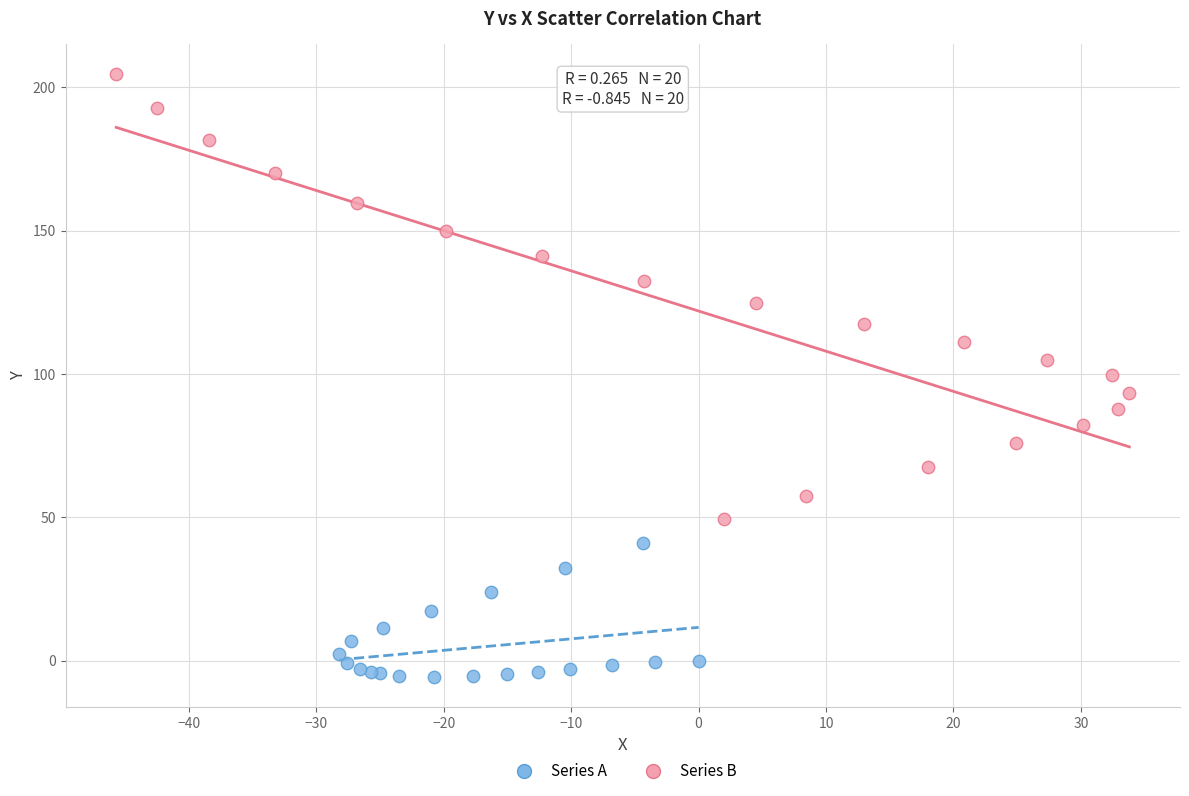

Which series reaches the minimum Y coordinate?

Series A